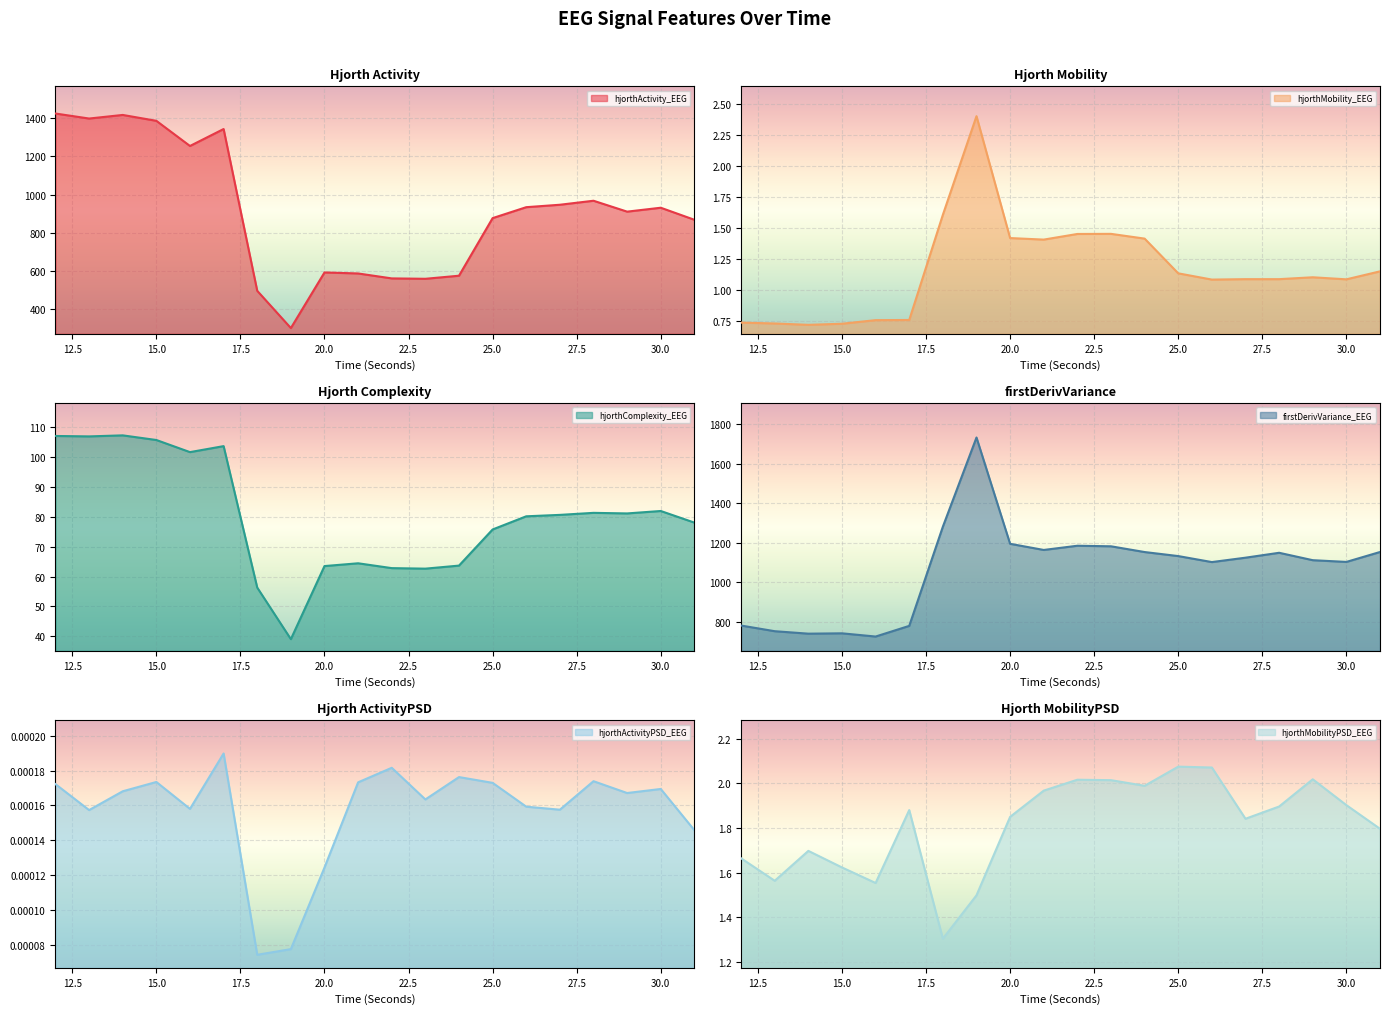

True or false: hjorthActivity_EEG and hjorthActivityPSD_EEG cross at least once.

False